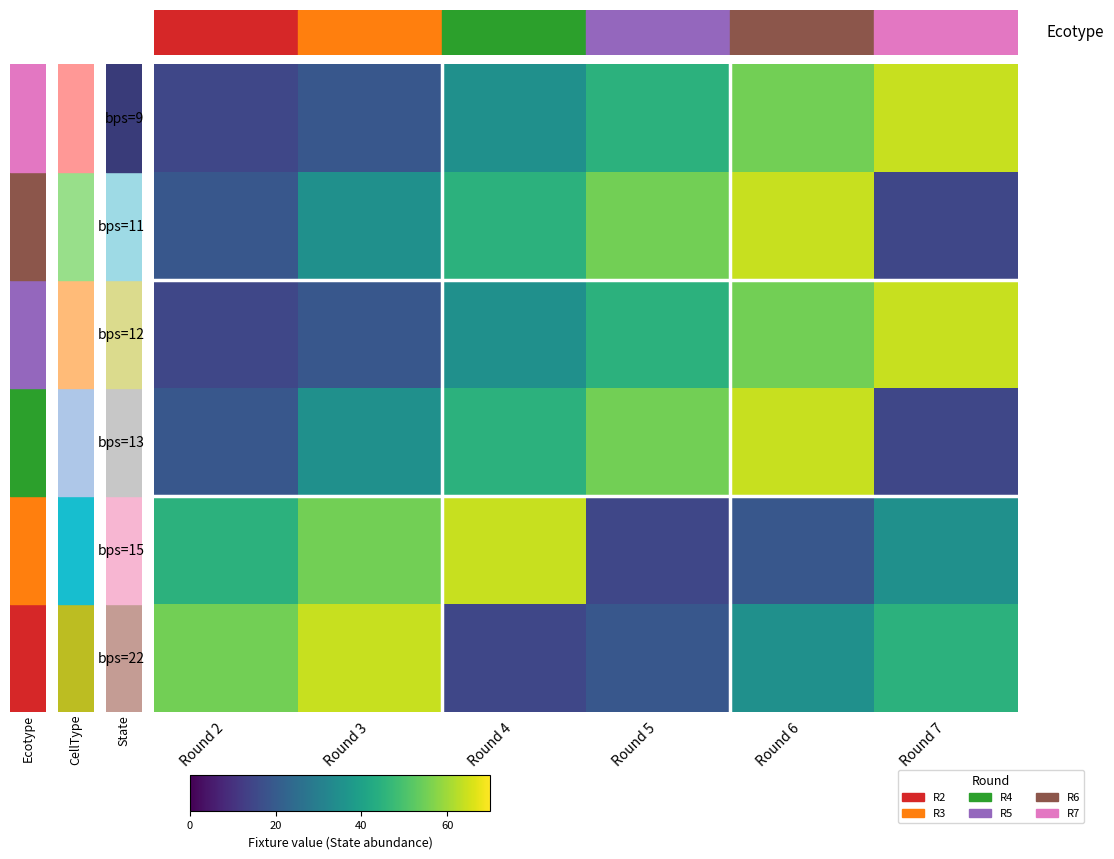

What is the minimum value shown in the chart?

15